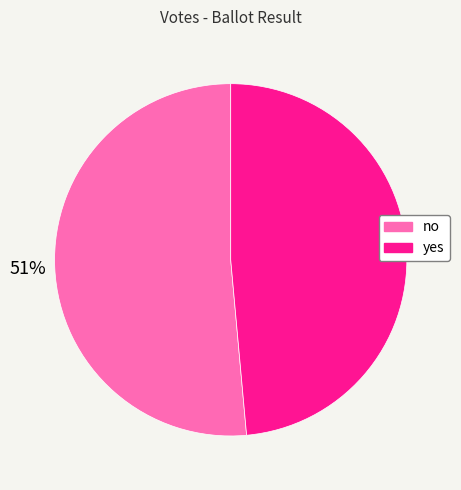

To the nearest percent, what is the average slice percentage?

50%